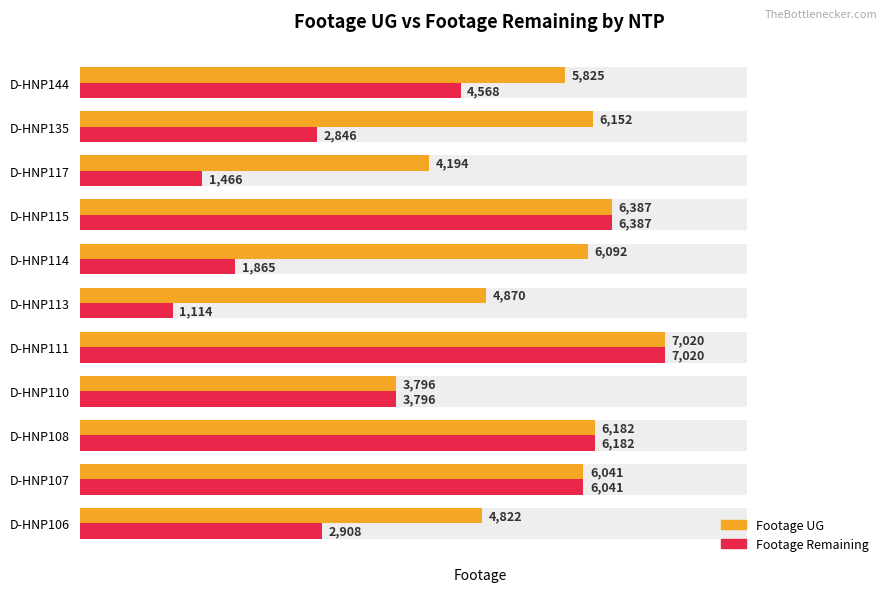

List the series in order of their overall mean, highest first.

Footage UG, Footage Remaining